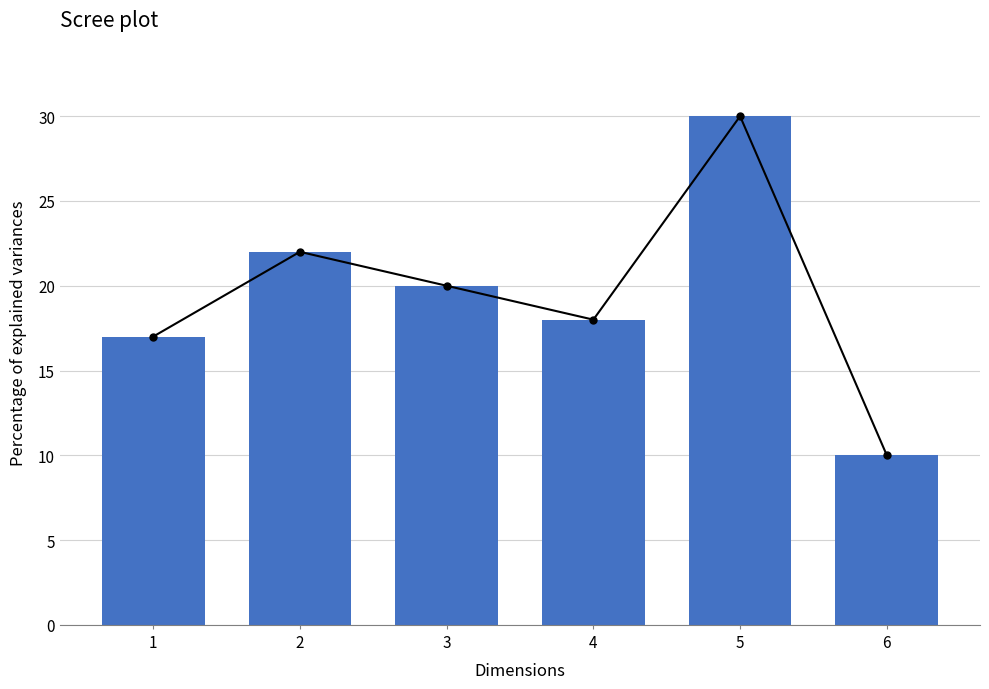

At which label is scree_line closest to 20?

3